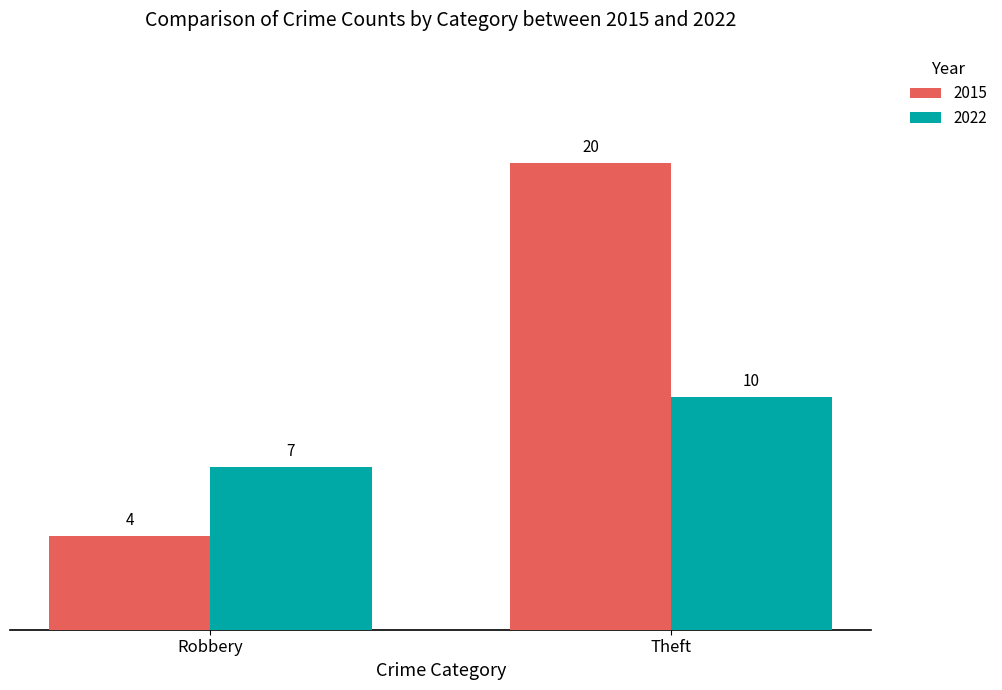

What is the label of the 1st bar from the left?

Robbery